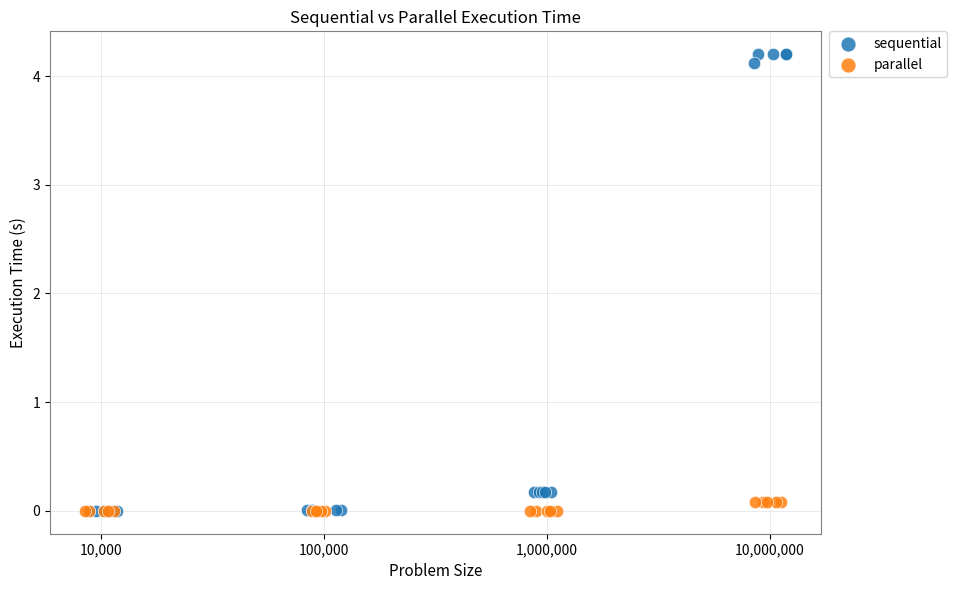

Which series contains the highest Y value?

sequential